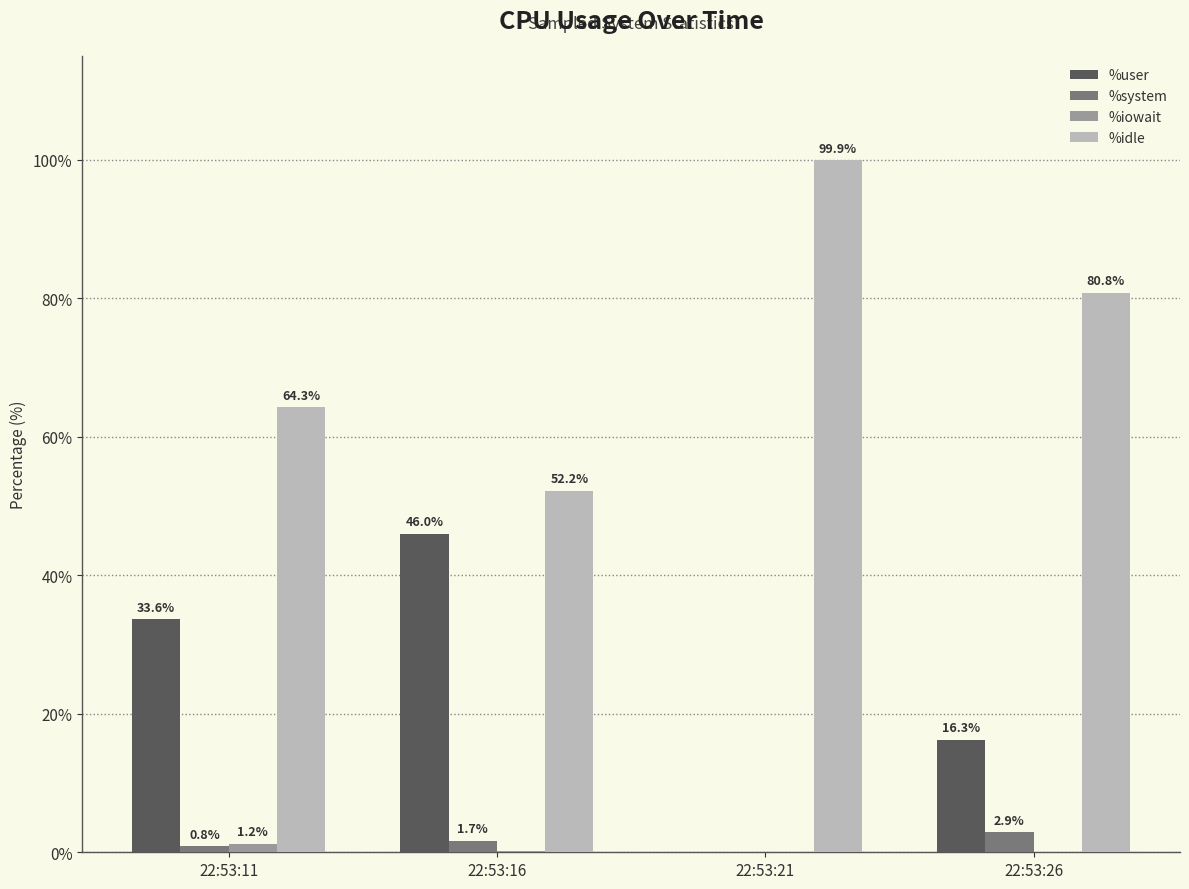

Is the value of %iowait at 22:53:16 greater than the value of %user at 22:53:16?

No